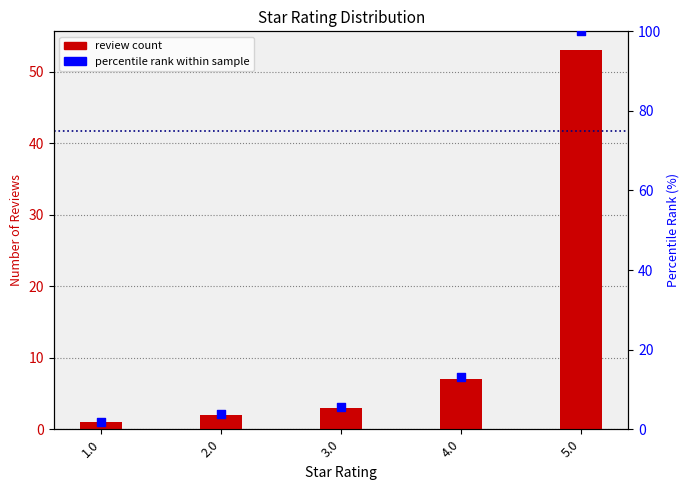

Which series reaches the minimum Y coordinate?

count